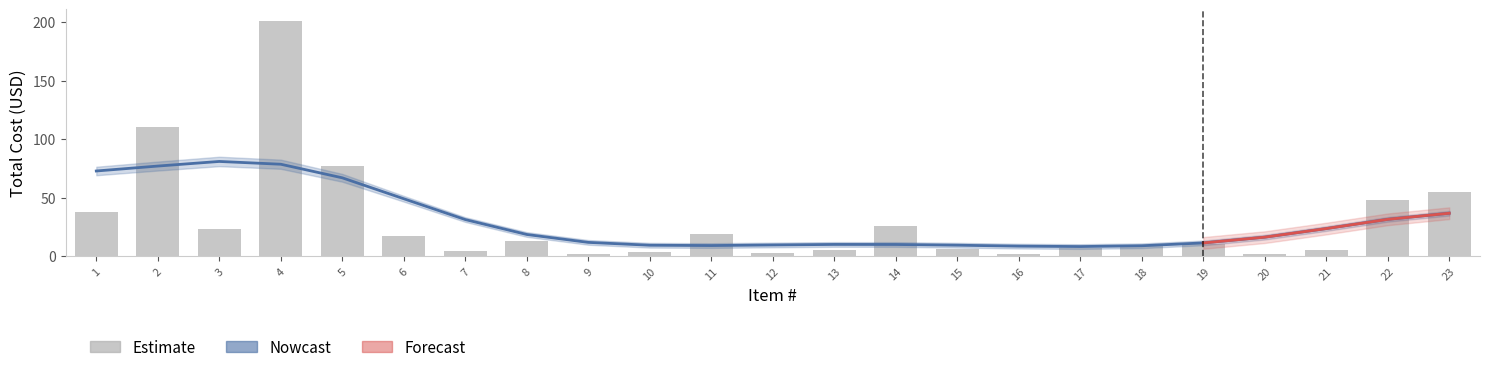

Which category has the highest value in the Total series?

4